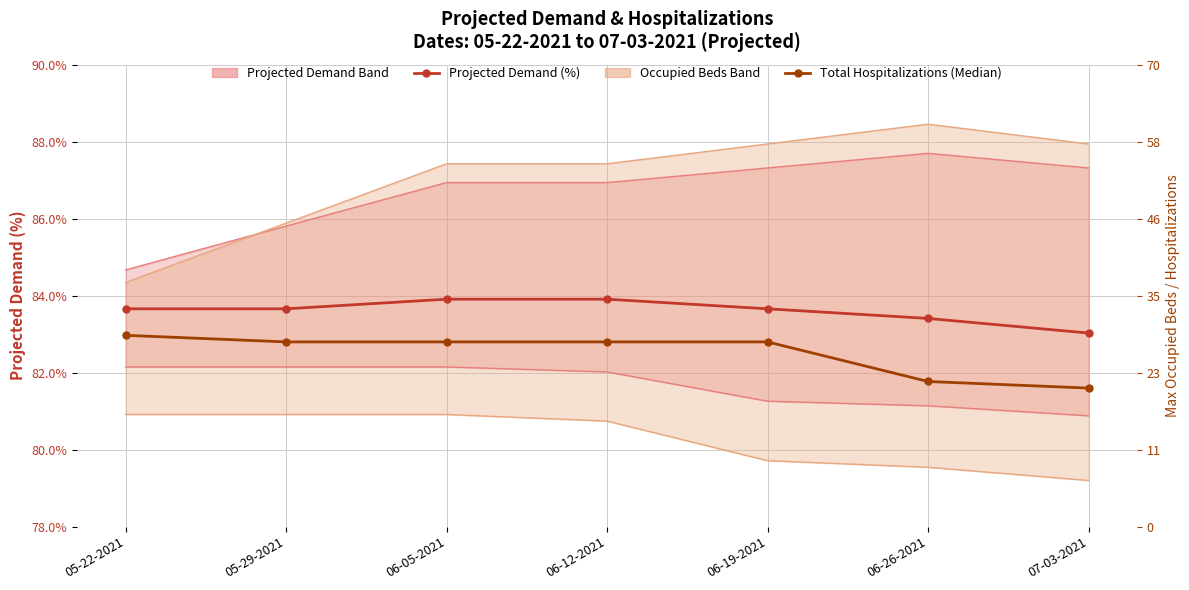

The Projected Demand (%) series shows 83.7 at 05-22-2021. True or false?

True